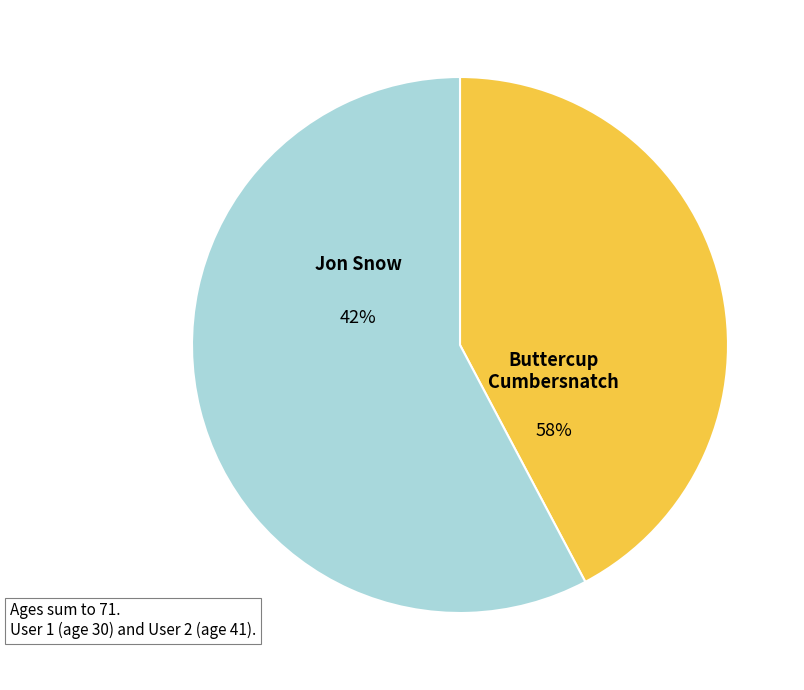

Rank the categories by value from lowest to highest.

Jon Snow, Buttercup Cumbersnatch